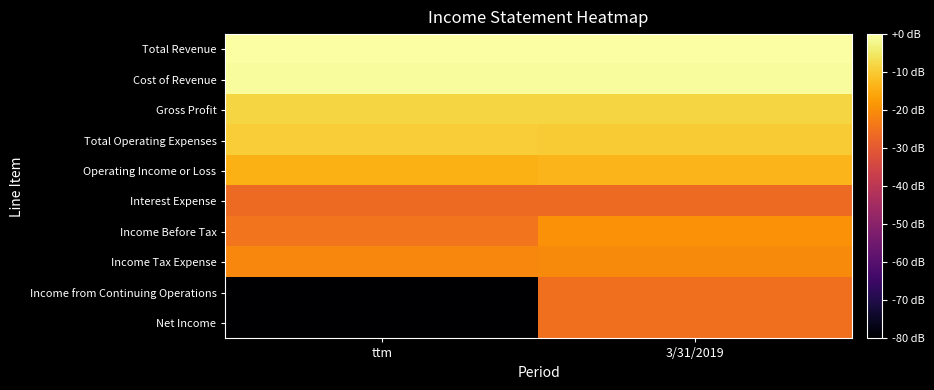

List the series in order of their peak value, highest first.

Total Revenue, Cost of Revenue, Gross Profit, Total Operating Expenses, Operating Income or Loss, Income Before Tax, Income Tax Expense, Net Income, Income from Continuing Operations, Interest Expense